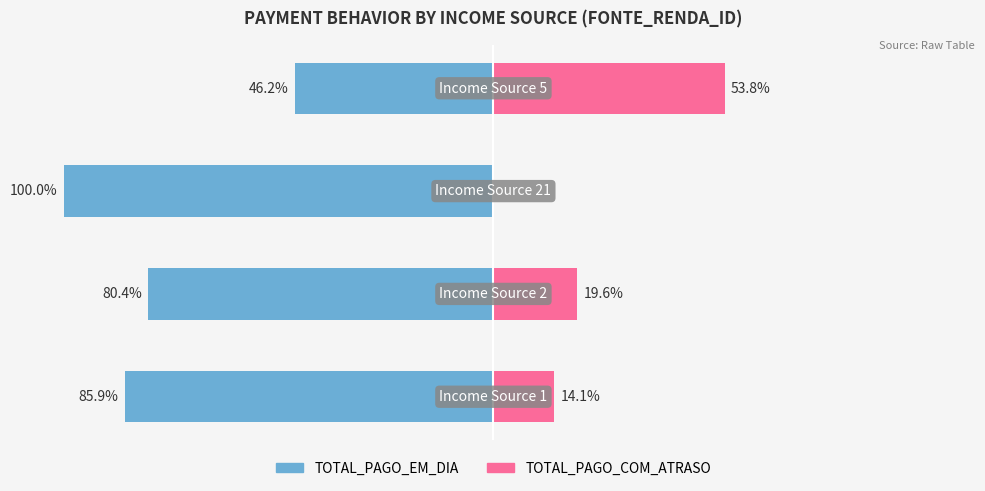

Where is TOTAL_PAGO_EM_DIA nearest to the value -73?

1